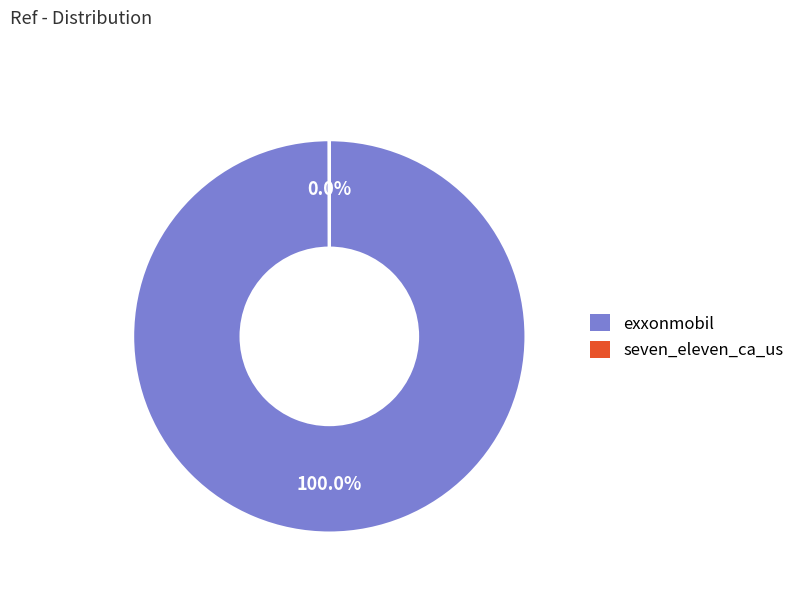

Is there any slice that represents more than half of the pie?

Yes